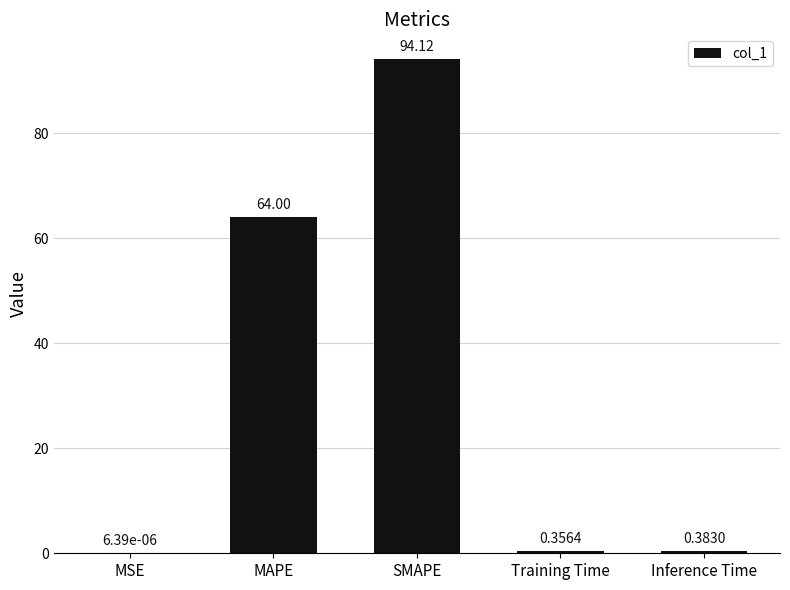

What is the sum of all values?

158.9